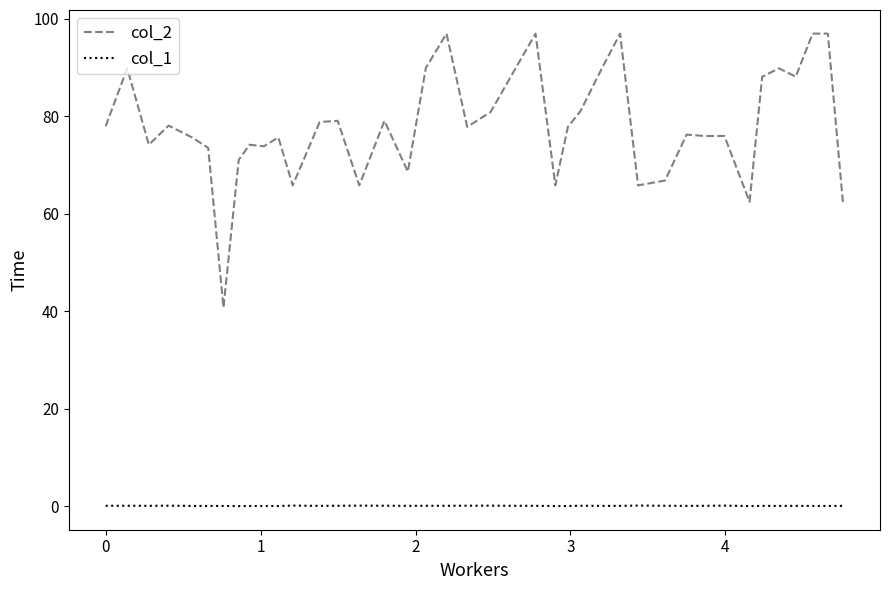

Which series has the largest range (max minus min)?

col_2